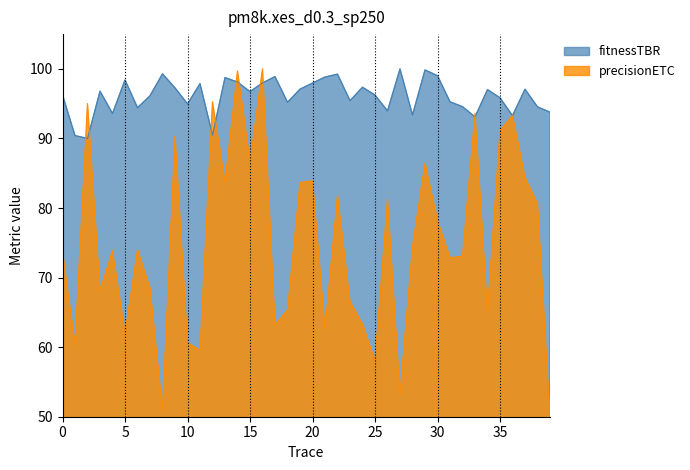

What is the maximum value shown in the chart?

100.0